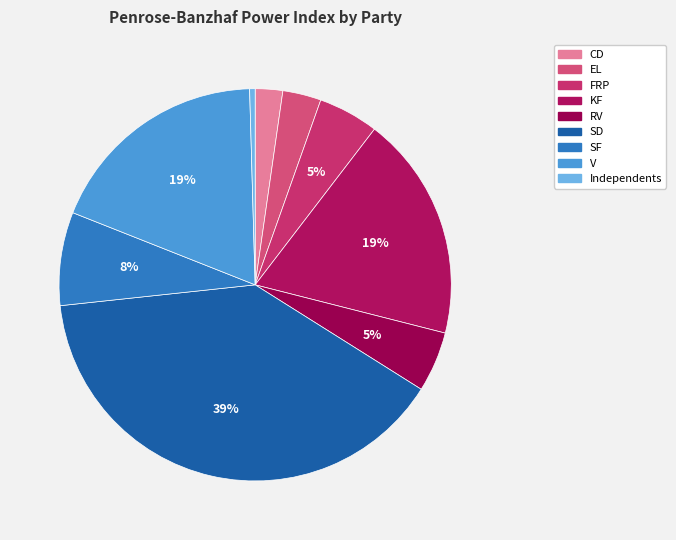

To the nearest percent, what percentage of the pie is V?

19%